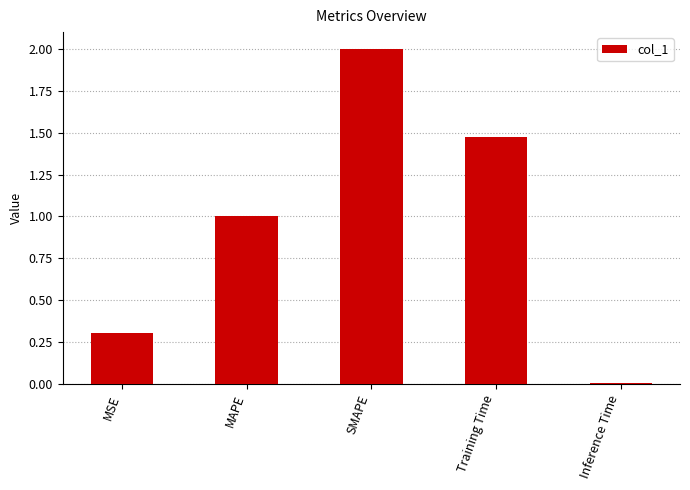

The value at SMAPE is 2.0. True or false?

True